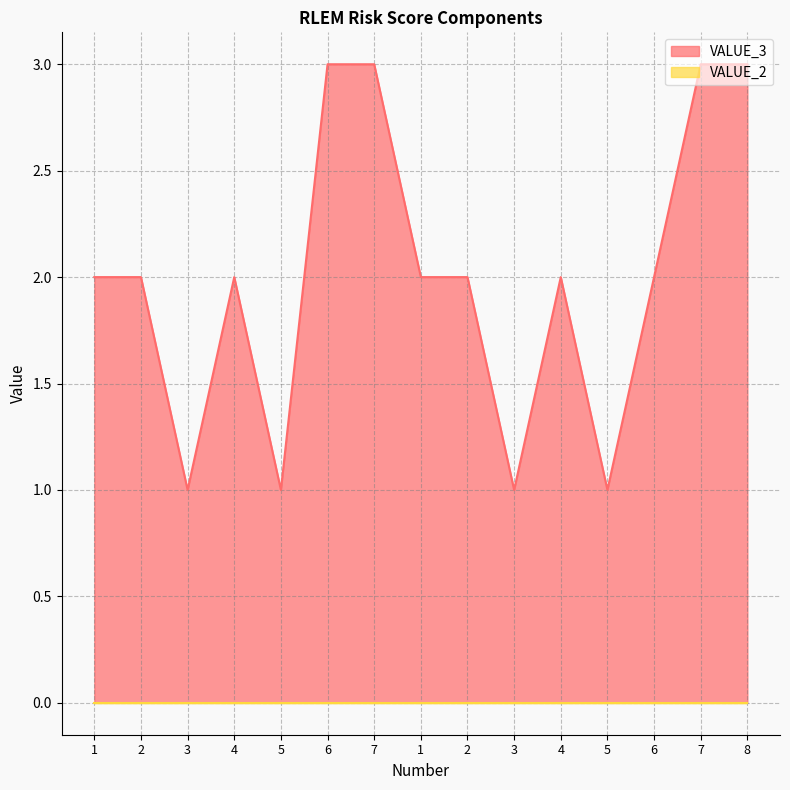

Where is the data nearest to the value 2?

1